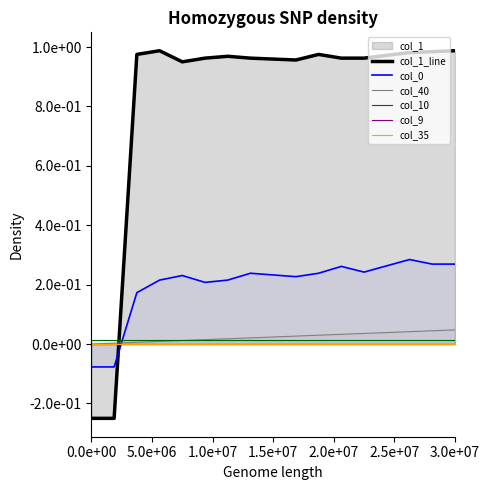

How many interior local peaks does the col_1_line series have?

3